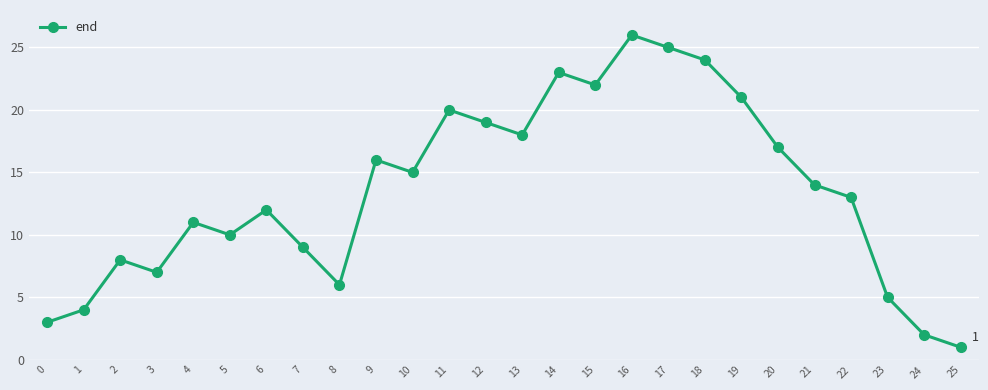

Reading left to right, list all the values displayed in this chart.

3	4	8	7	11	10	12	9	6	16	15	20	19	18	23	22	26	25	24	21	17	14	13	5	2	1